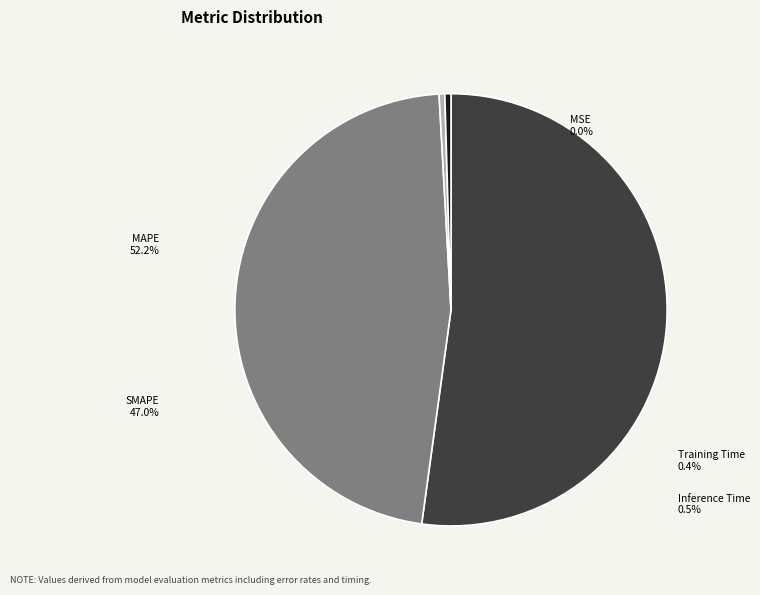

What percentage do MSE and SMAPE together represent?

47.0%